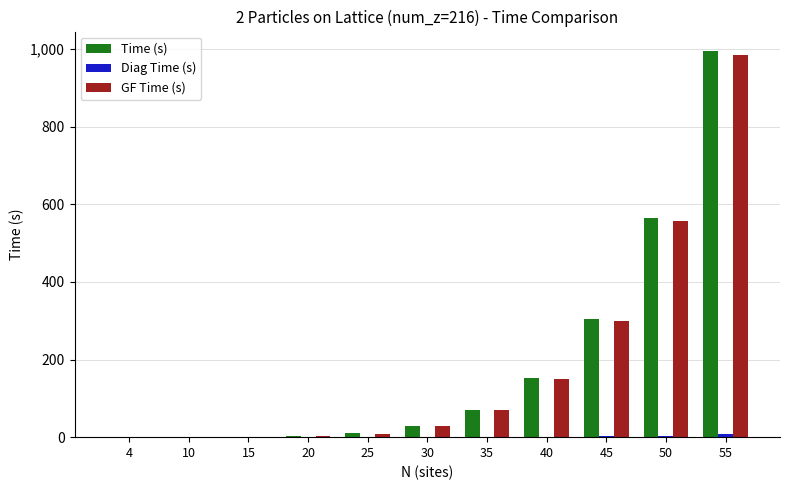

Which series has the largest range (max minus min)?

Time (s)